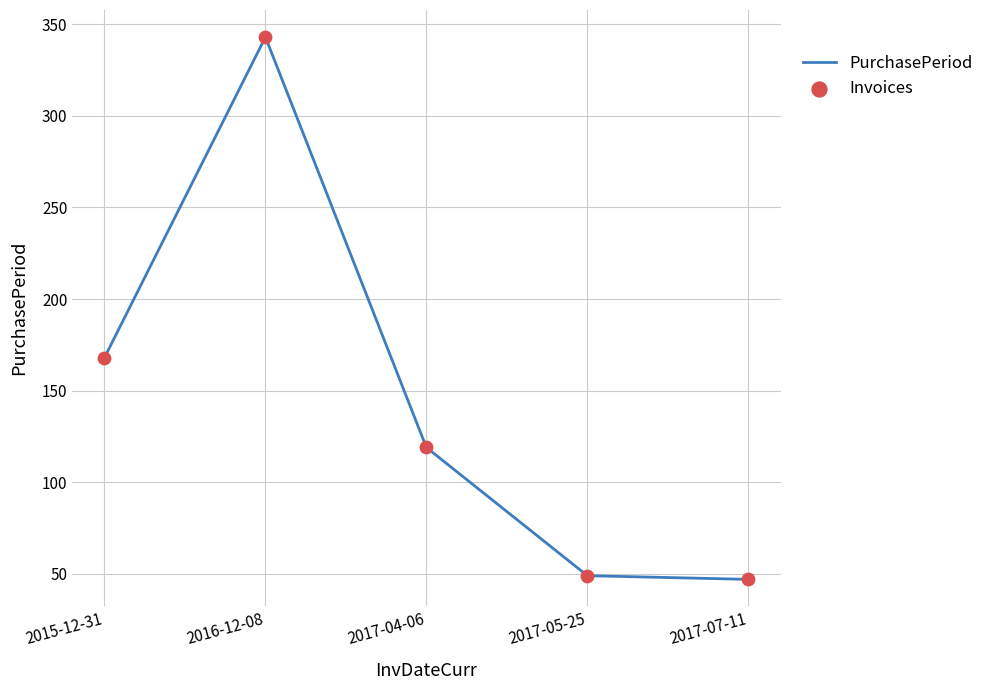

Is it true that the value at 2016-12-08 is 343?

True